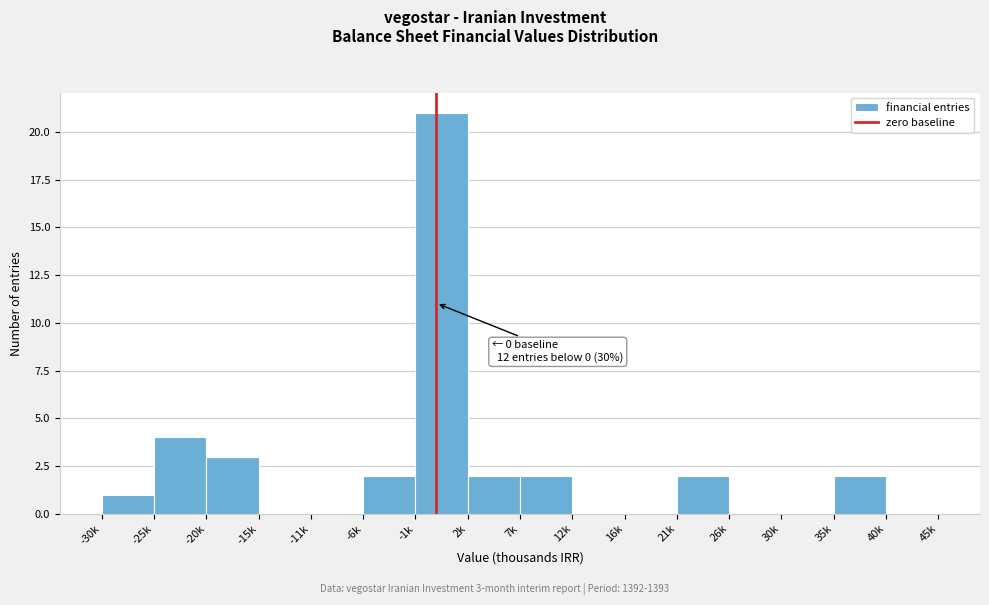

Reading left to right, extract all data points from this chart.

-30k=1	-25k=4	-20k=3	-15k=0	-11k=0	-6k=2	-1k=21	2k=2	7k=2	12k=0	16k=0	21k=2	26k=0	30k=0	35k=2	40k=0